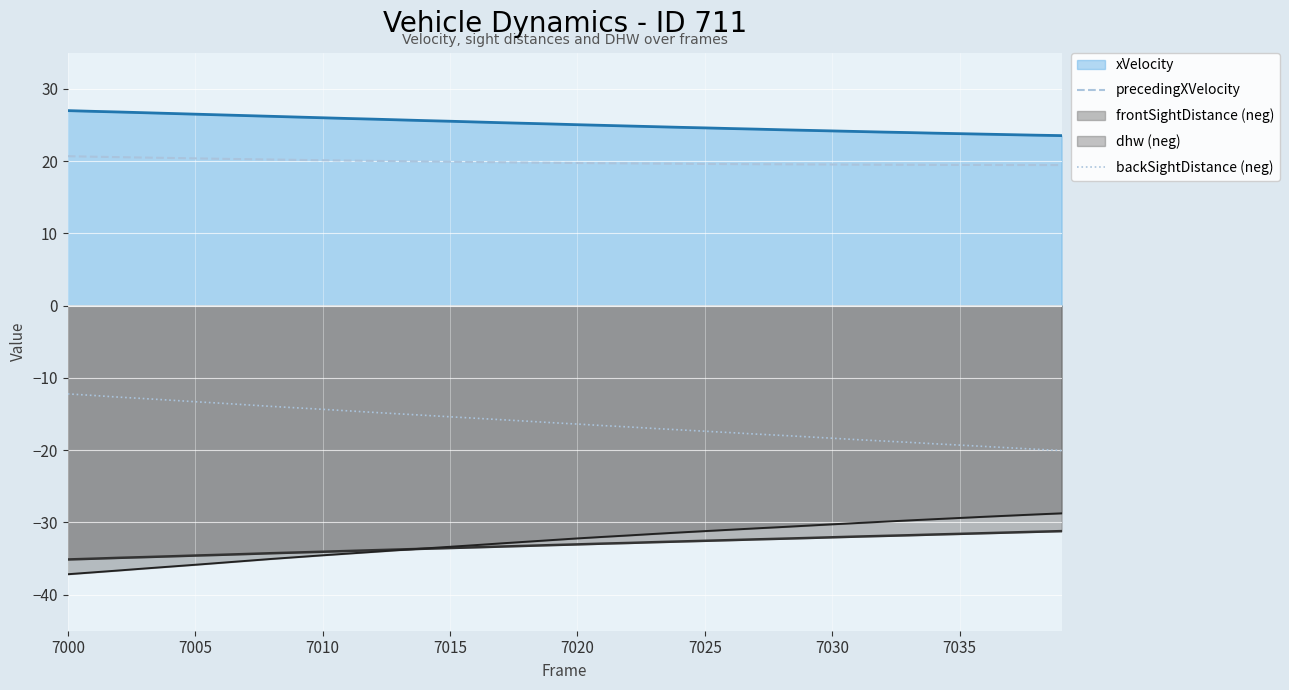

Rank the series by their maximum value, from highest to lowest.

xVelocity, precedingXVelocity, backSightDistance (neg), dhw (neg), frontSightDistance (neg)